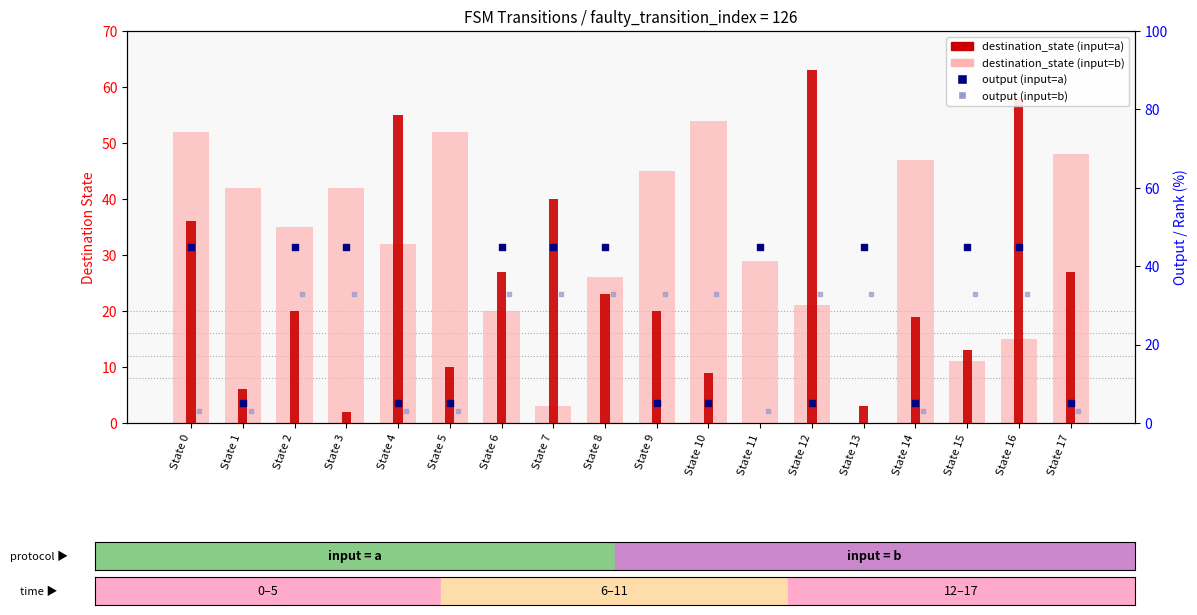

Which series has the largest total across all categories?

destination_state (input=b)